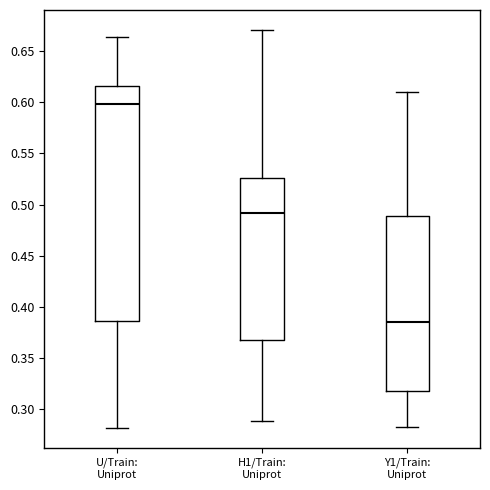

Which box is the tallest, from its lower edge to its upper edge?

U/Train: Uniprot